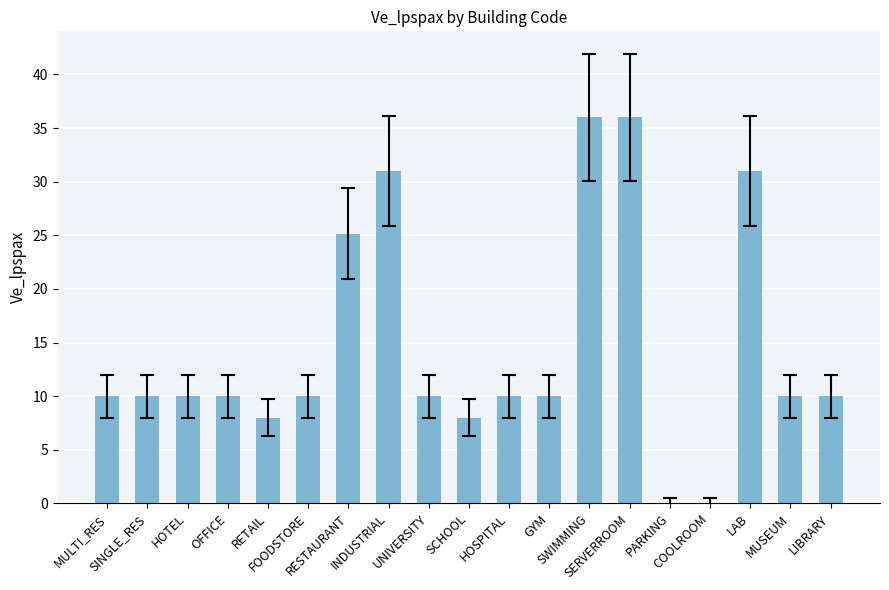

How many categories are shown in the chart?

19